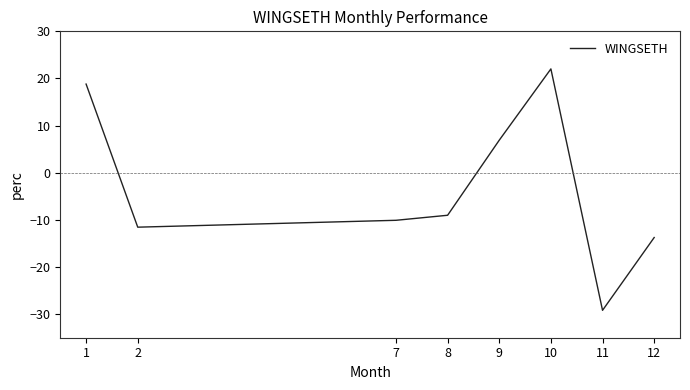

True or false: there are more than 2 points higher than both neighbors.

False